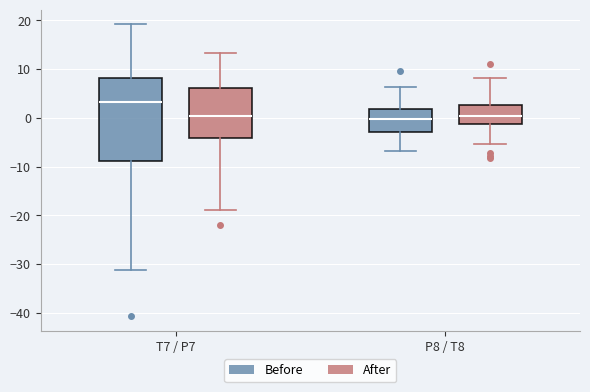

Where is the lower edge of the box for P8 / T8 (After) on the y-axis? The values are not printed on the chart, so give them approximately, as read against the axis.

-1